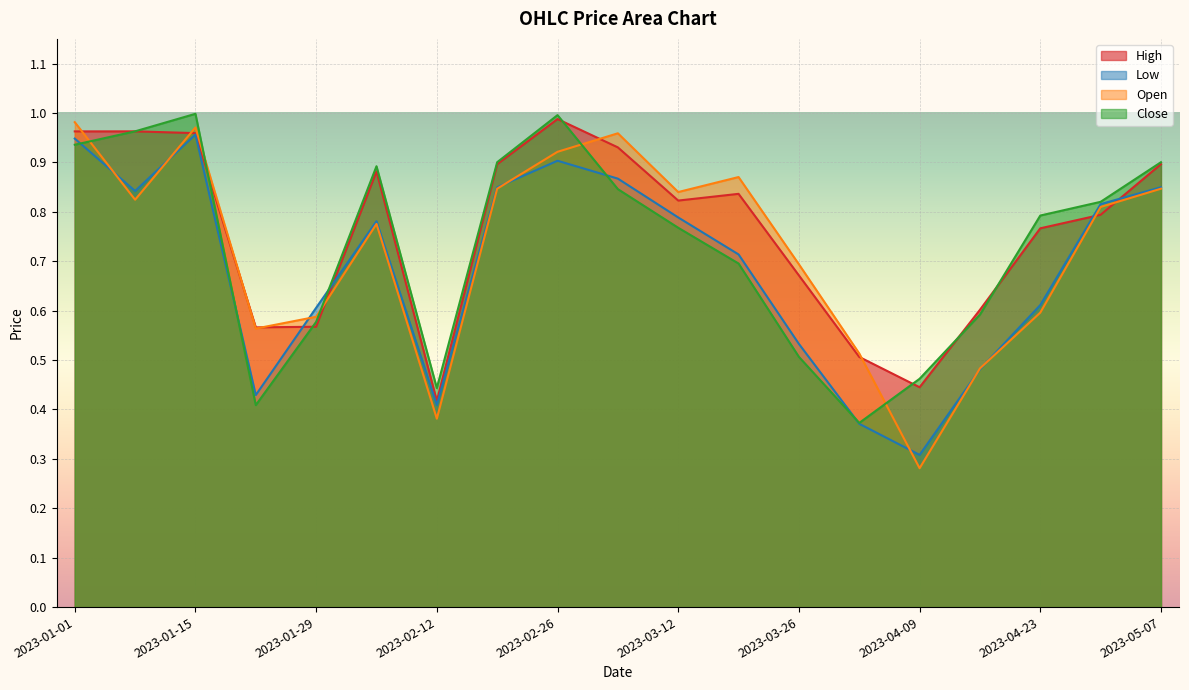

How many interior local peaks does the Low series have?

3